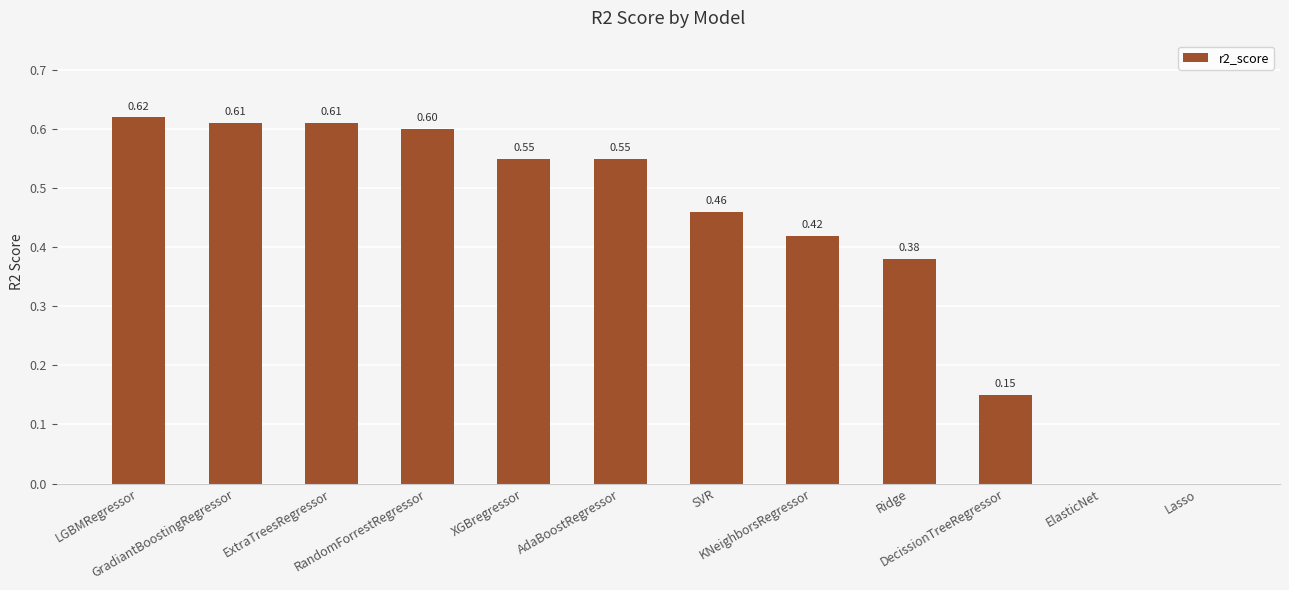

Are the bars horizontal?

No